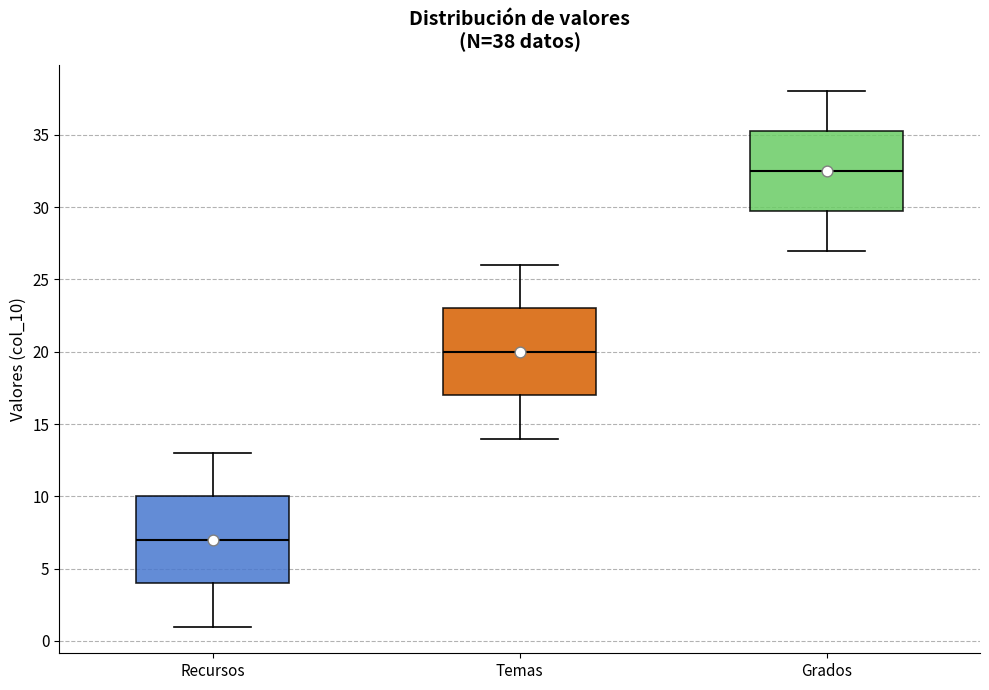

Which box has the highest median line?

Grados